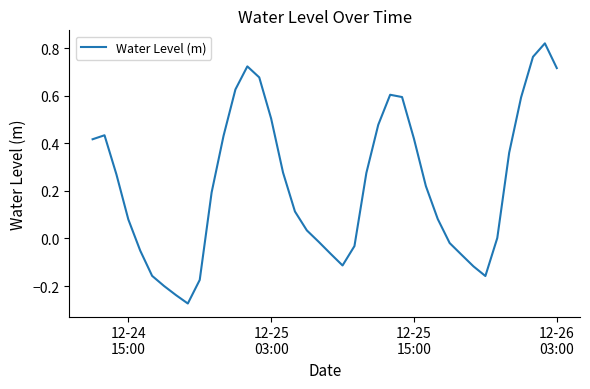

What is the difference between the maximum and minimum values?

1.1